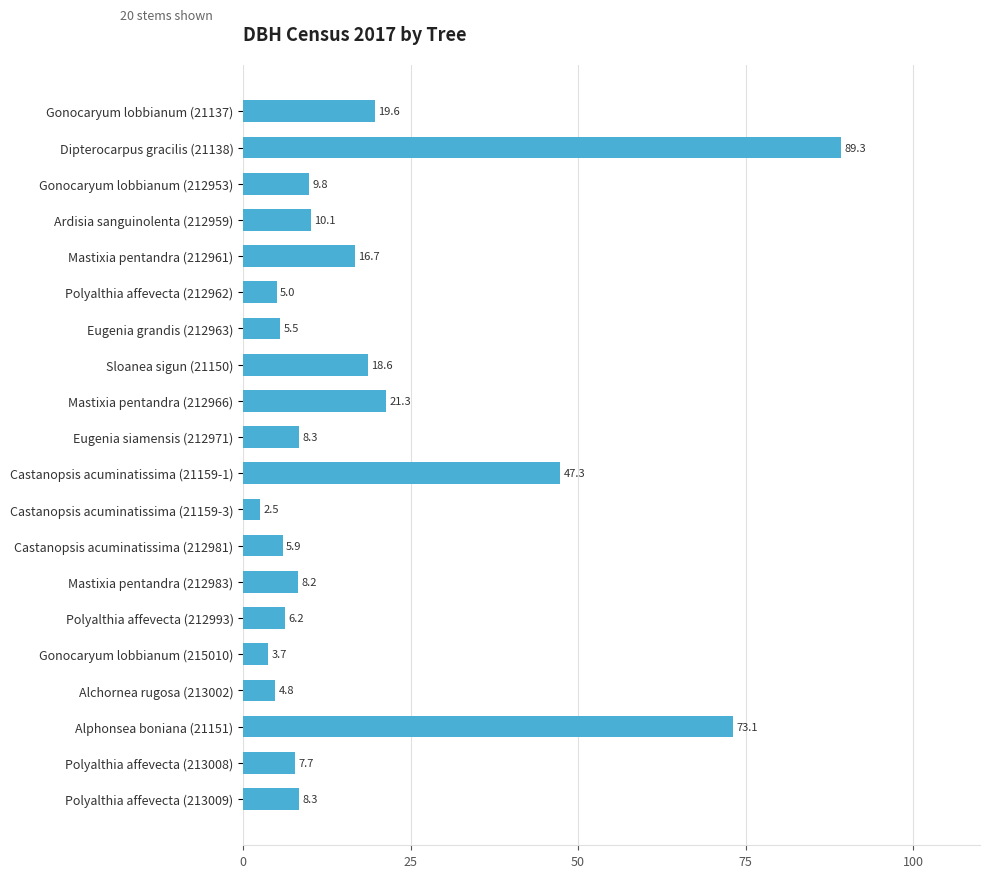

Reading bottom to top, extract all data points from this chart.

Polyalthia affevecta (213009)=8.3	Polyalthia affevecta (213008)=7.7	Alphonsea boniana (21151)=73.1	Alchornea rugosa (213002)=4.8	Gonocaryum lobbianum (215010)=3.7	Polyalthia affevecta (212993)=6.2	Mastixia pentandra (212983)=8.2	Castanopsis acuminatissima (212981)=5.9	Castanopsis acuminatissima (21159-3)=2.5	Castanopsis acuminatissima (21159-1)=47.3	Eugenia siamensis (212971)=8.3	Mastixia pentandra (212966)=21.3	Sloanea sigun (21150)=18.6	Eugenia grandis (212963)=5.5	Polyalthia affevecta (212962)=5.0	Mastixia pentandra (212961)=16.7	Ardisia sanguinolenta (212959)=10.1	Gonocaryum lobbianum (212953)=9.8	Dipterocarpus gracilis (21138)=89.3	Gonocaryum lobbianum (21137)=19.6